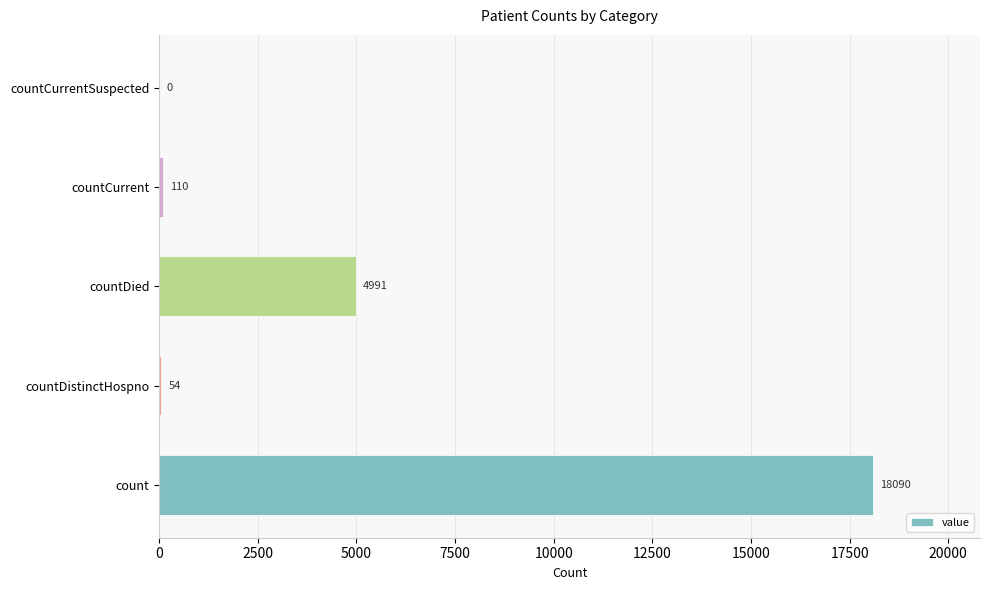

What is the sum of all values?

23245